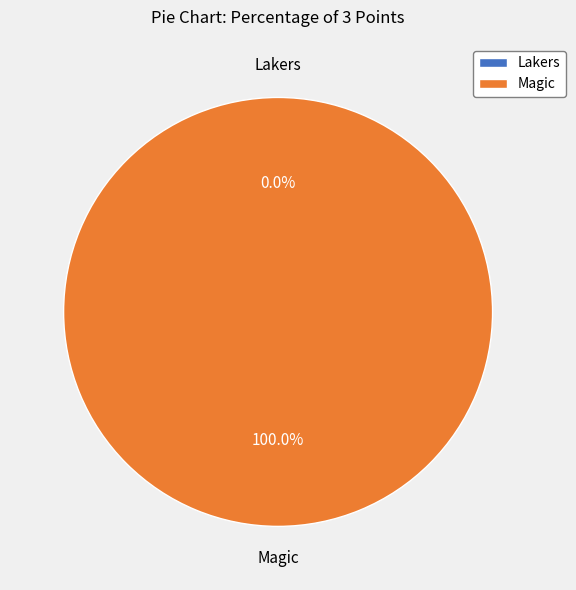

Which category has the biggest portion of the pie?

Magic